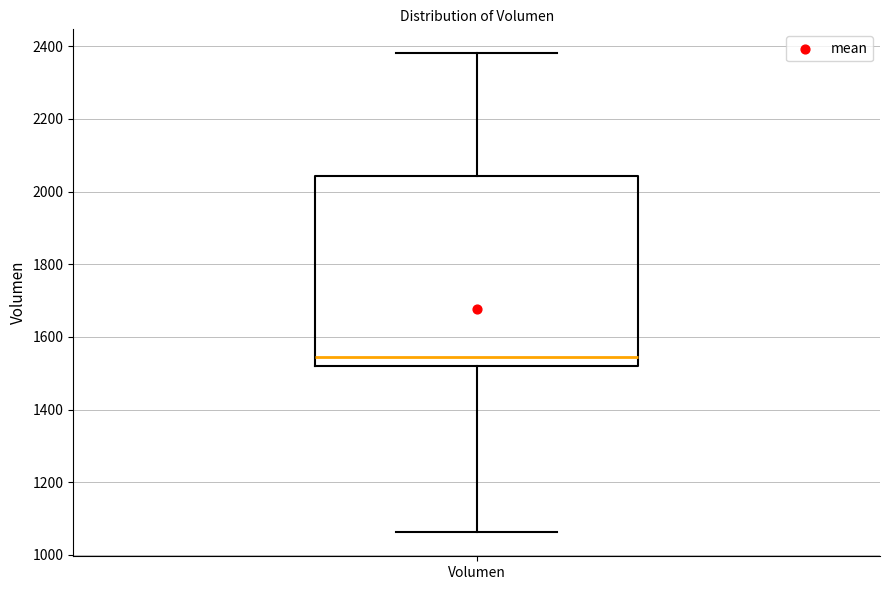

Where does the upper whisker of the box for Volumen end on the y-axis? The values are not printed on the chart, so give them approximately, as read against the axis.

2380